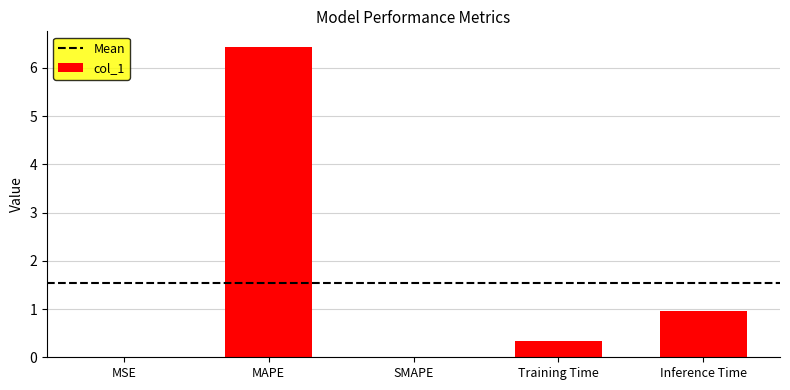

Is it true that the value at MAPE is 6.4?

True